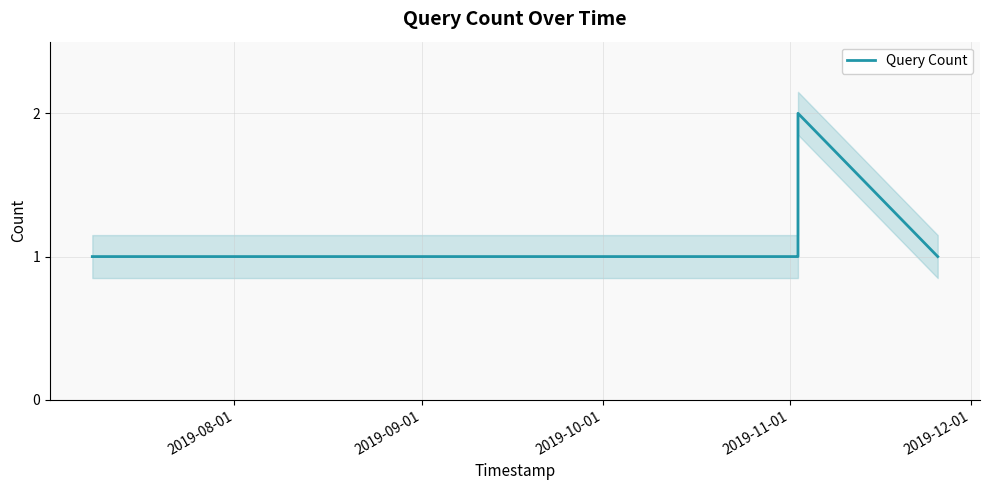

What is the sum of all values?

8